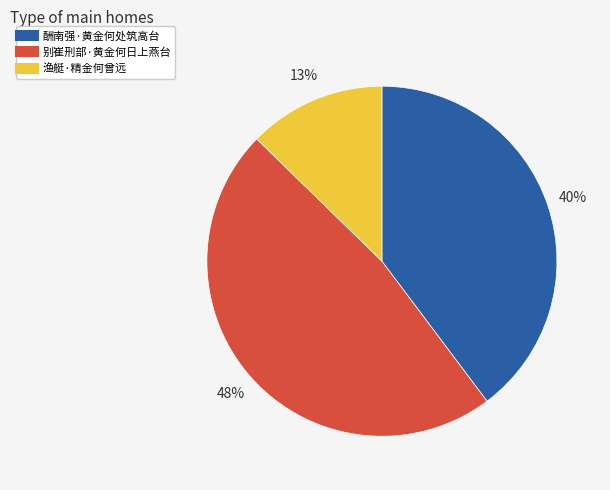

Is 渔艇·精金何曾远 the majority of the pie?

No